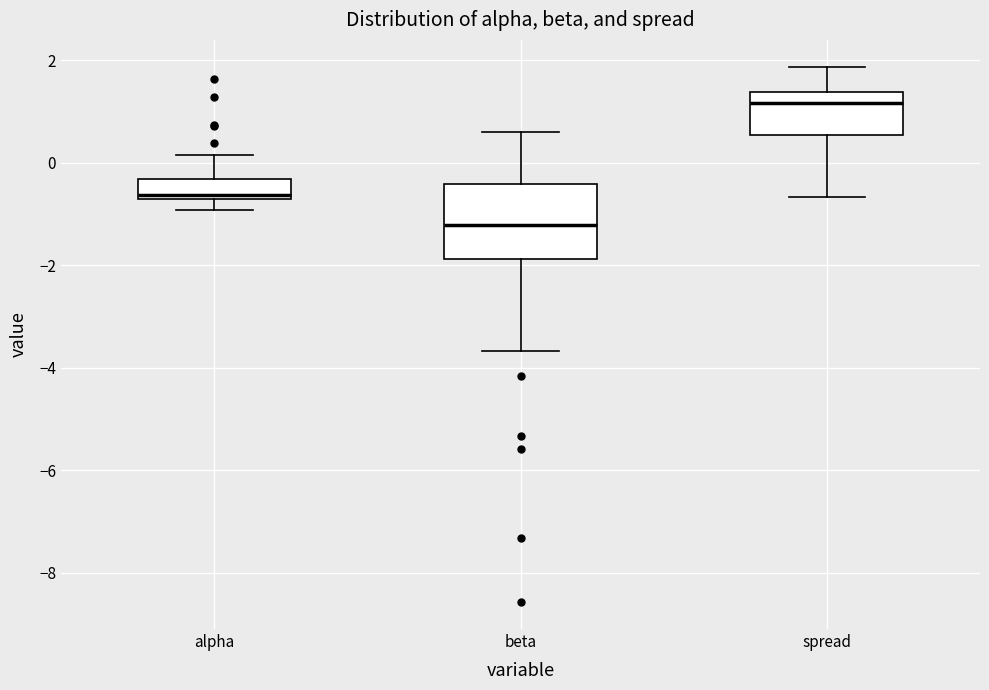

Which box is the tallest, from its lower edge to its upper edge?

beta